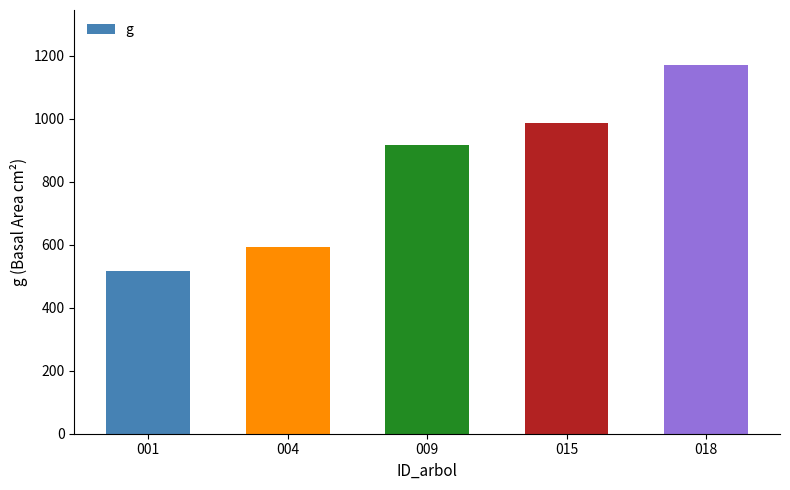

How many data points does each series have?

5